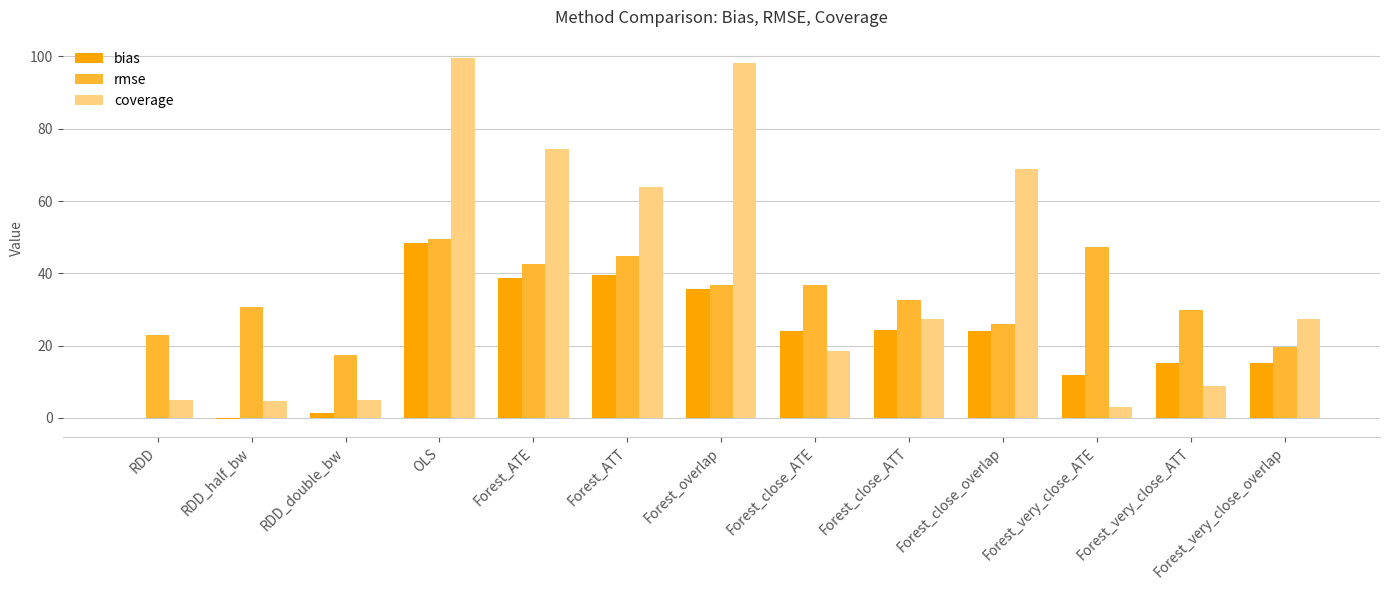

Where is coverage nearest to the value 51?

Forest_ATT